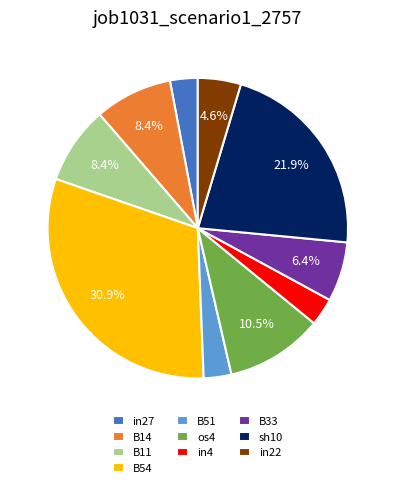

Which category has the biggest portion of the pie?

B54